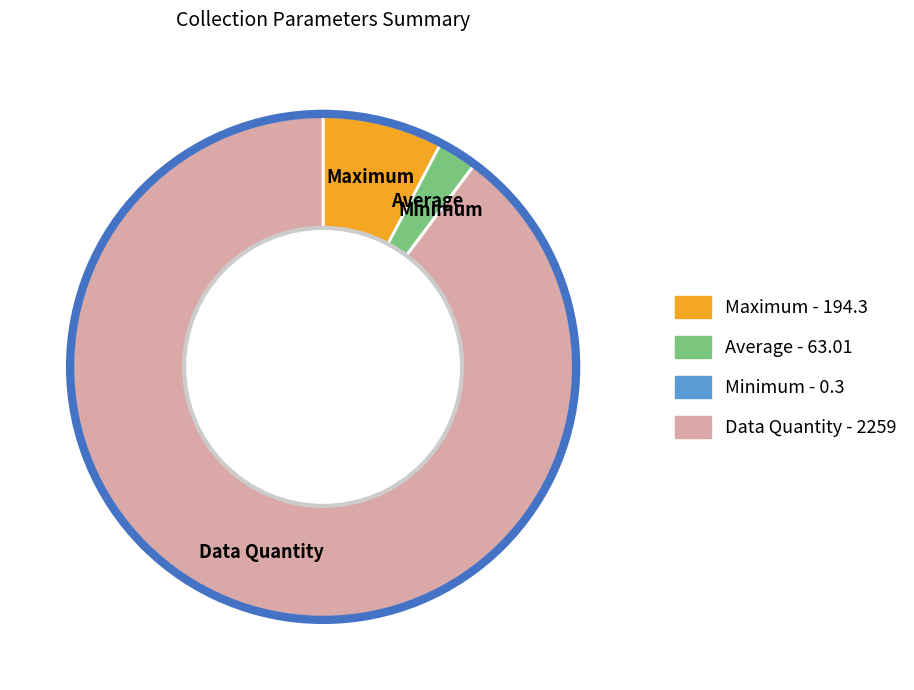

Between Average and Data Quantity, which is larger?

Data Quantity